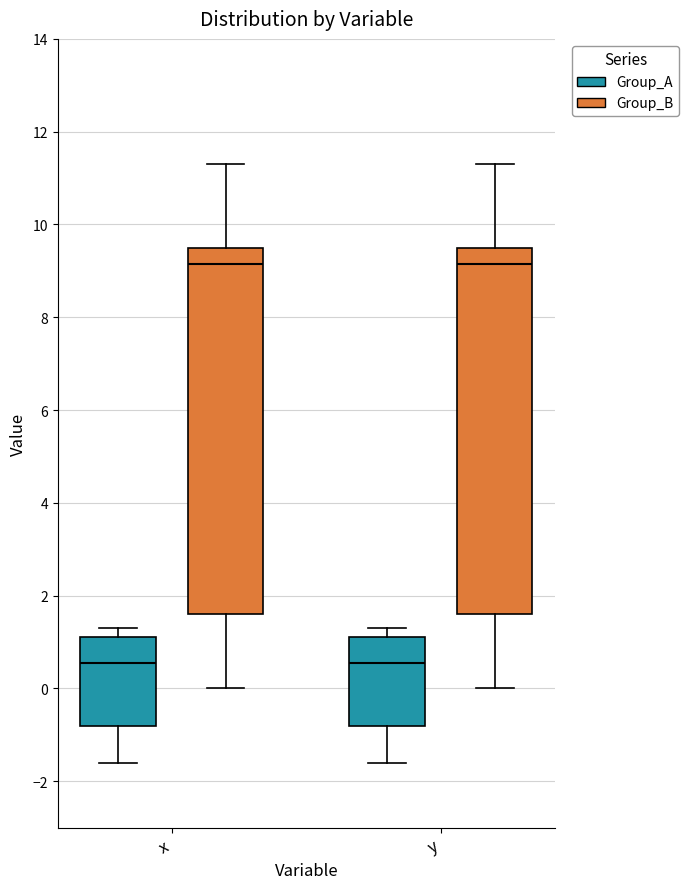

Reading left to right, read every box against the y-axis: the position of its median line, the range the box covers, and the ends of its whiskers. The values are not printed on the chart, so give them approximately, as read against the axis.

x (Group_A): median 0.6, box -0.8 to 1.2, whiskers -1.6 to 1.4
x (Group_B): median 9.2, box 1.6 to 9.6, whiskers 0.0 to 11.4
y (Group_A): median 0.6, box -0.8 to 1.2, whiskers -1.6 to 1.4
y (Group_B): median 9.2, box 1.6 to 9.6, whiskers 0.0 to 11.4